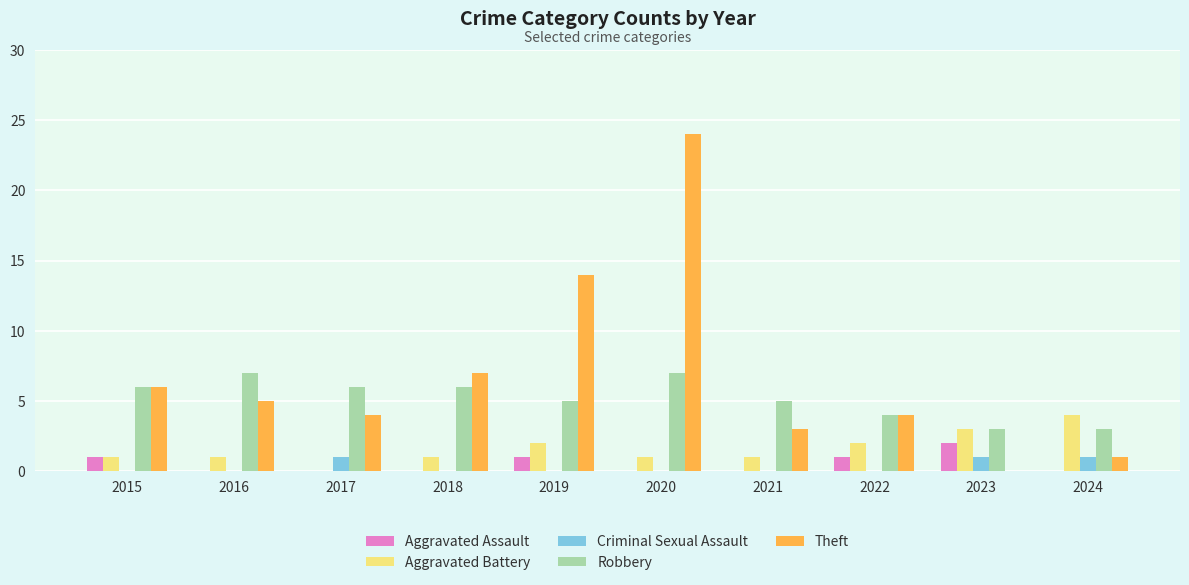

What is the total value across all series at 2018?

14